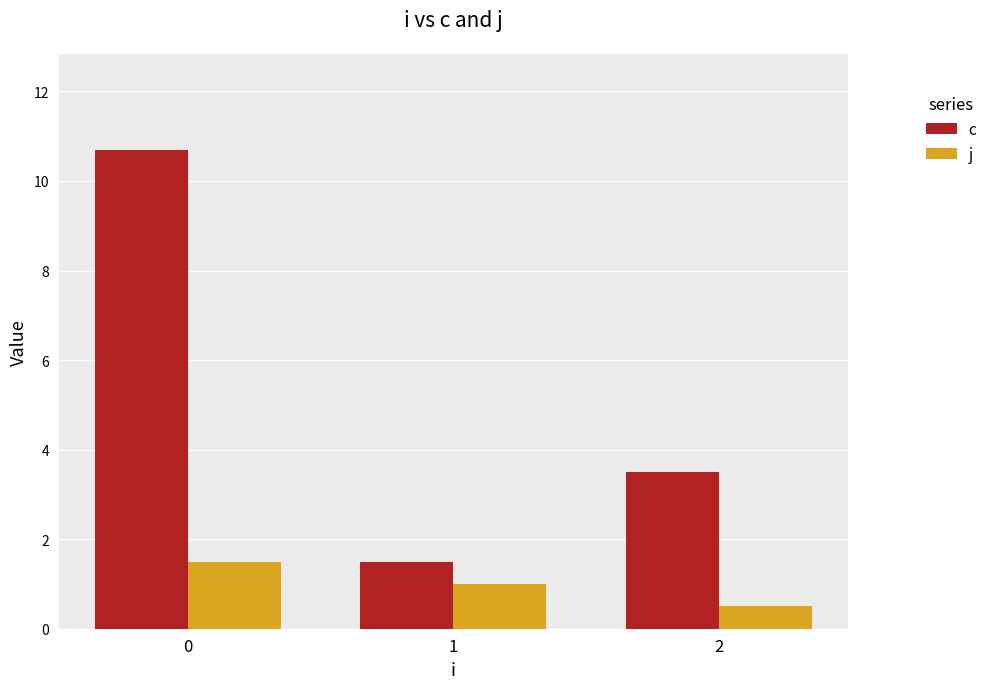

What is the sum of all j values?

3.0